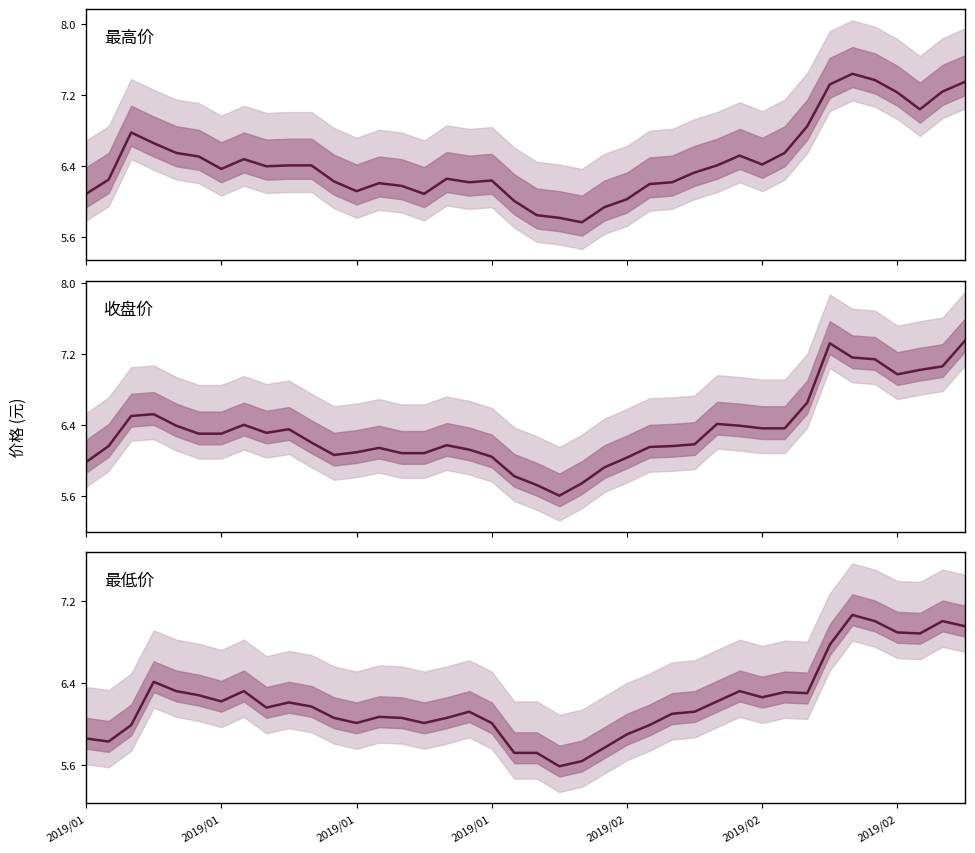

In 最低价, how many points are lower than both neighbors (excluding endpoints)?

9